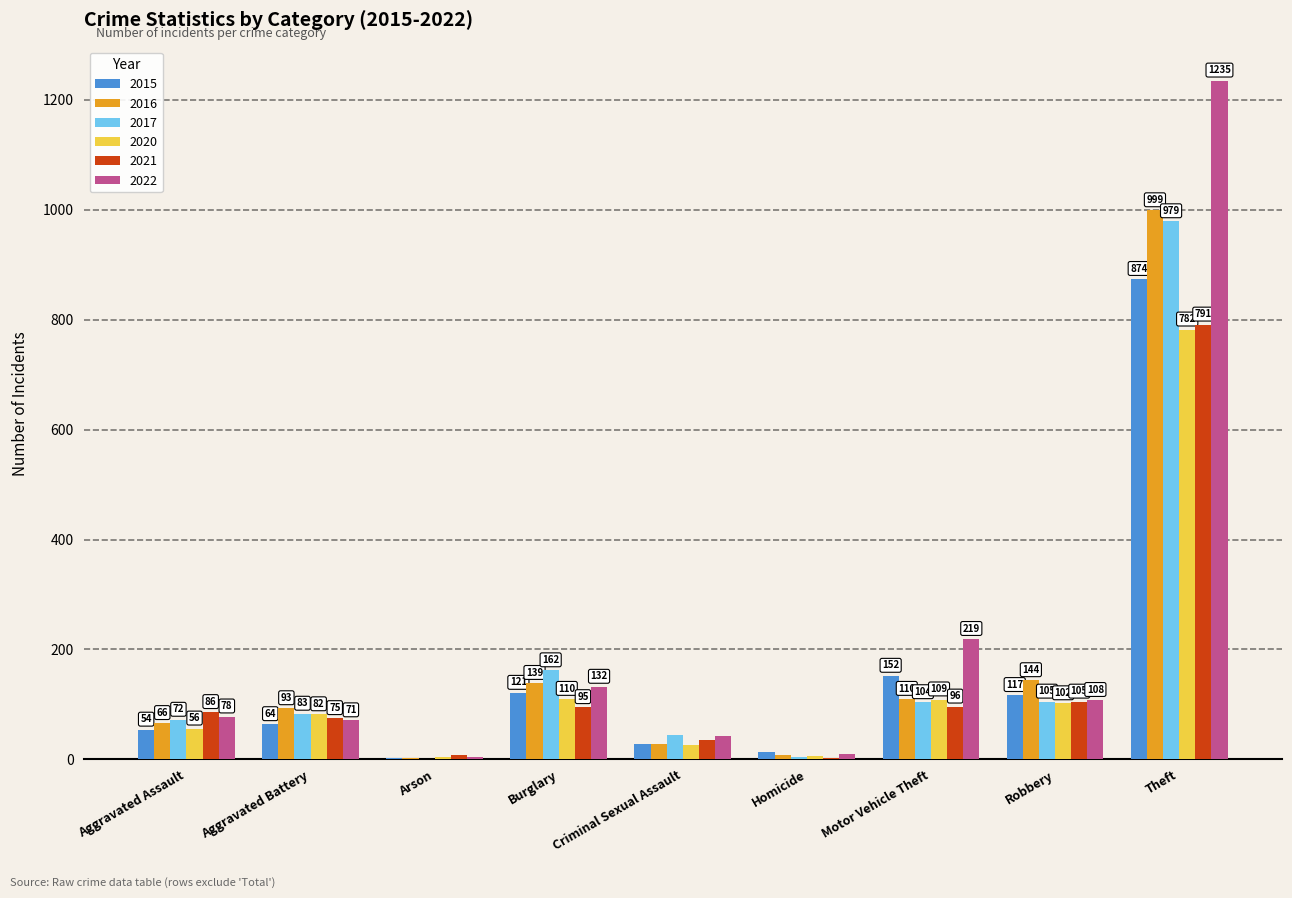

Which series changed the most between Arson and Burglary?

2017